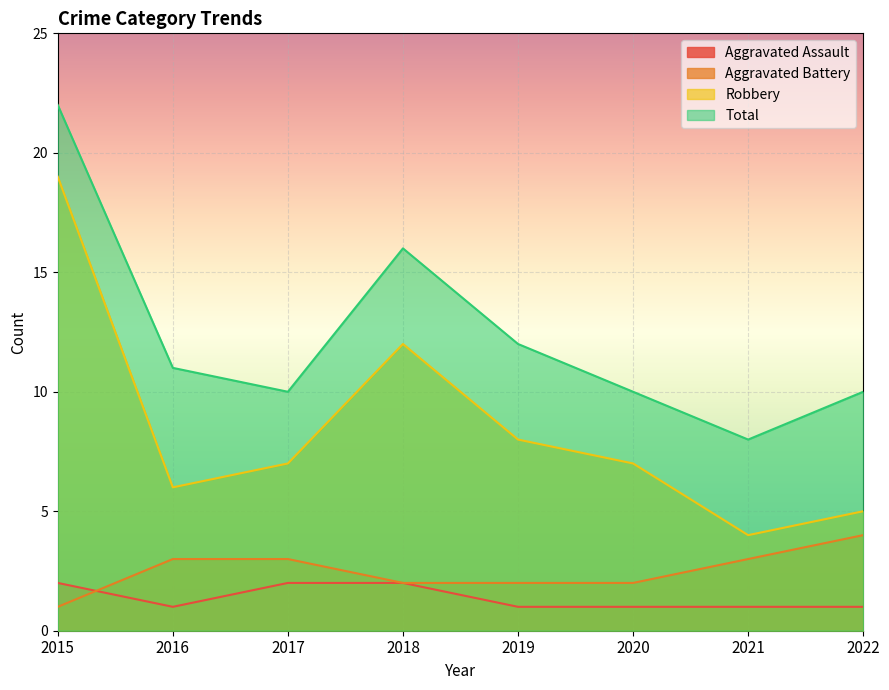

What is the average value of the Aggravated Battery series?

2